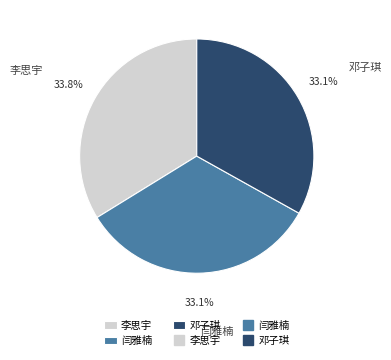

Which slice is the largest?

李思宇